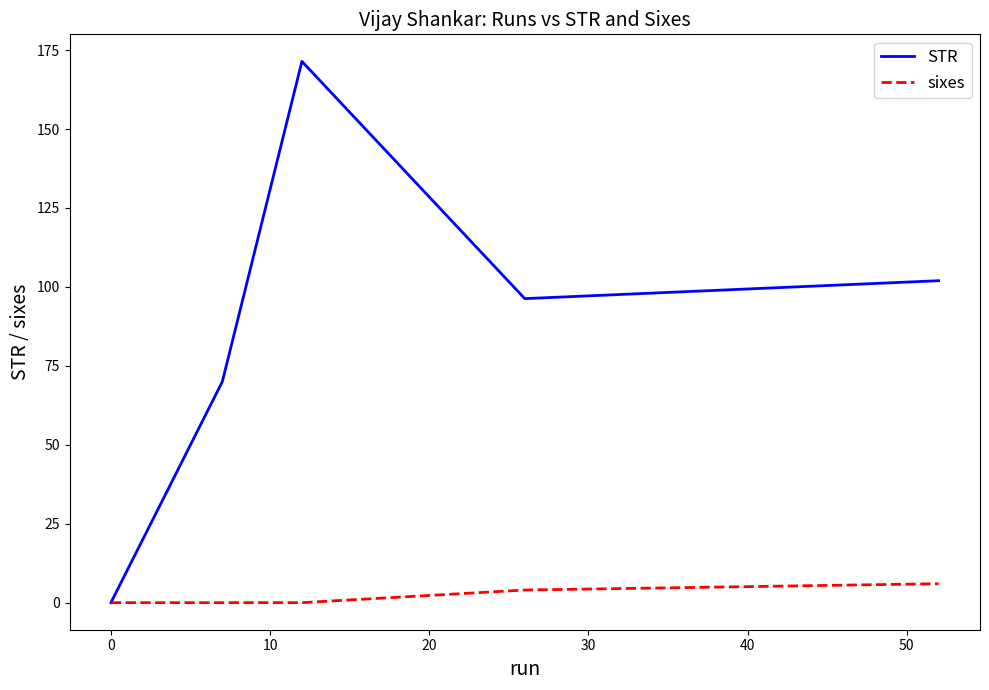

Which series has the widest spread of values?

STR